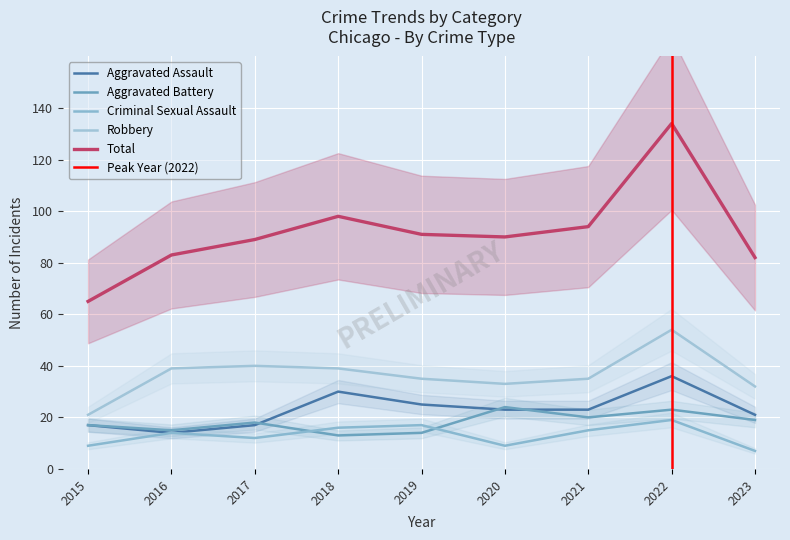

What is the value of the Criminal Sexual Assault point at the 6th from the left?

9